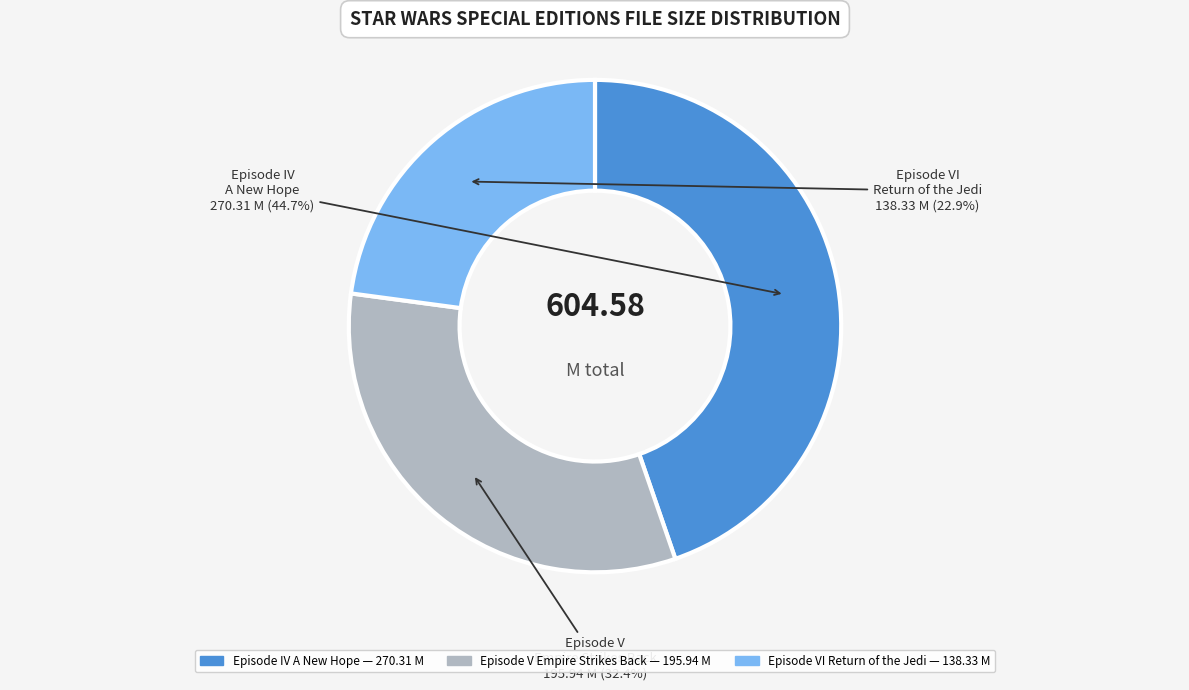

Is there a majority slice in this chart?

No